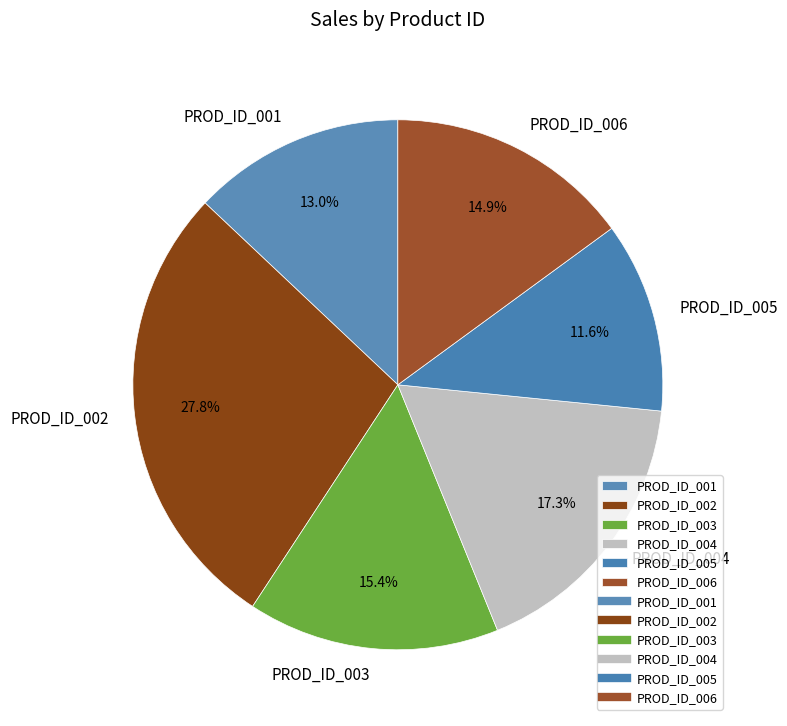

Is there any slice that represents more than half of the pie?

No